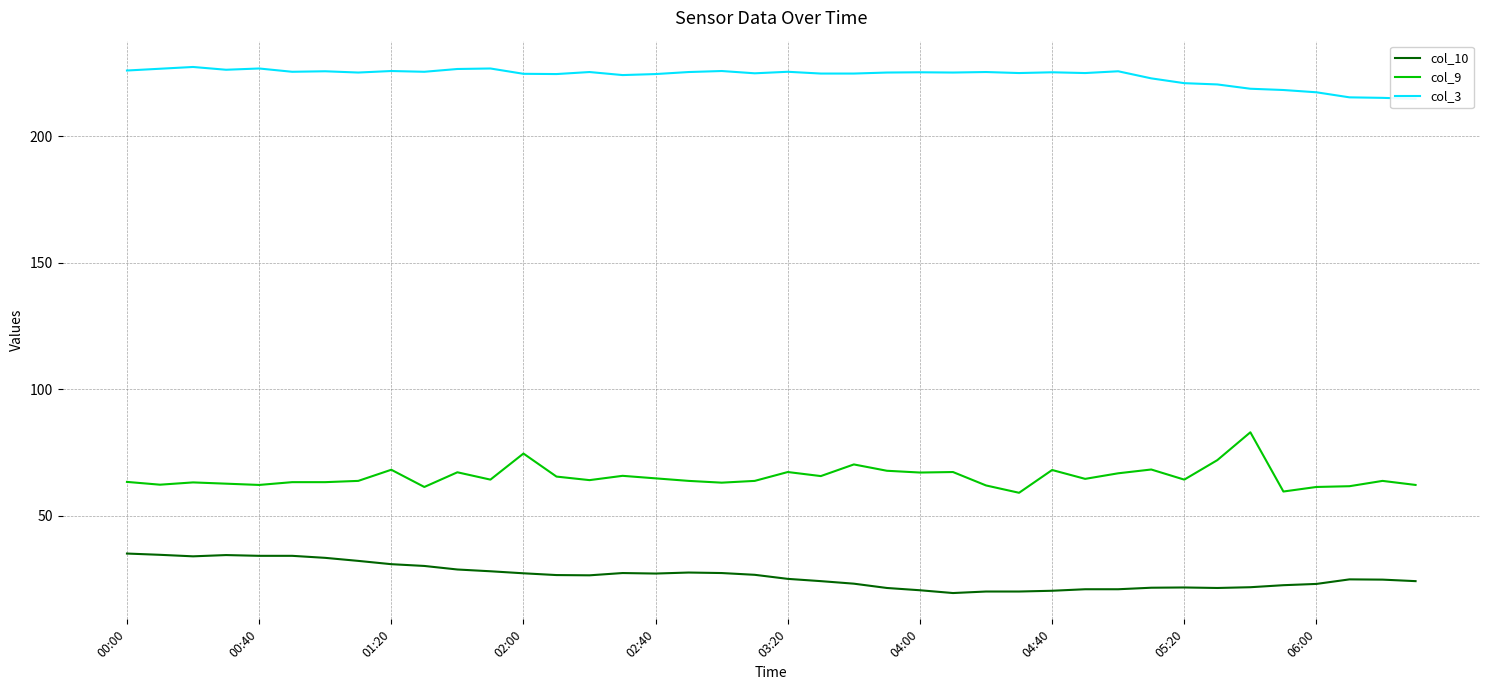

How many lines are shown in the chart?

3